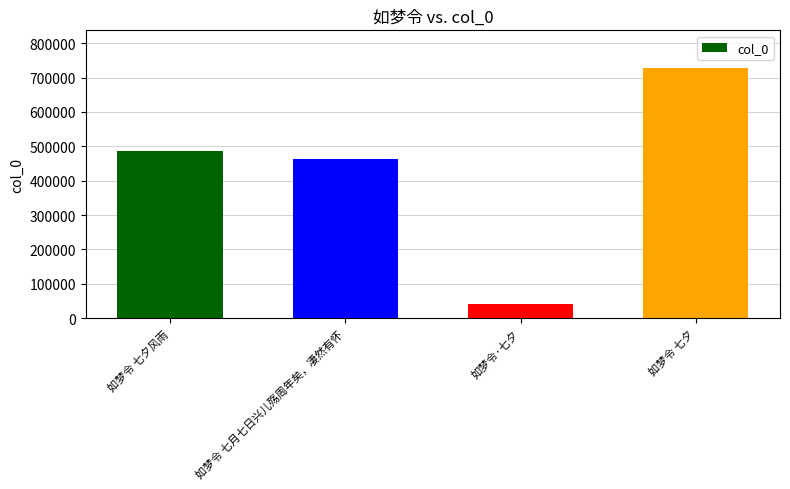

What position from the left is 如梦令 七夕风雨?

1